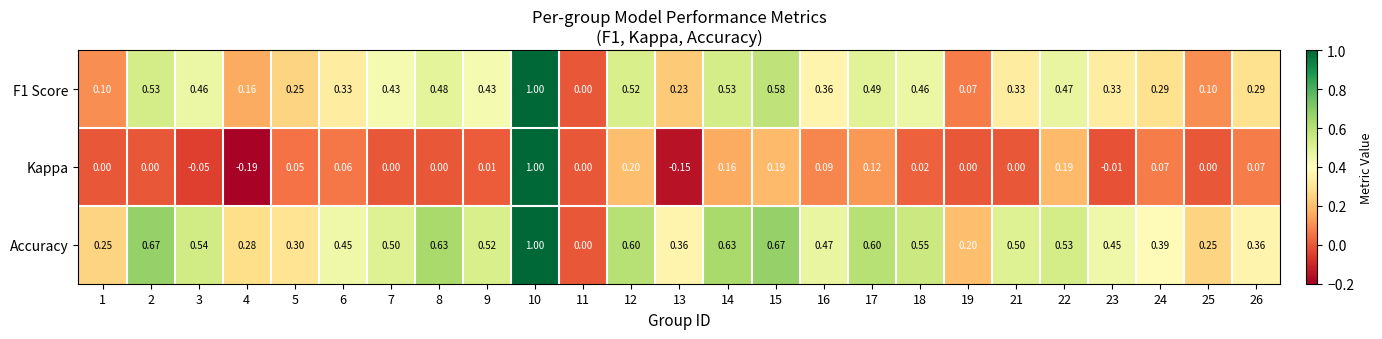

Which series has the widest spread of values?

Kappa